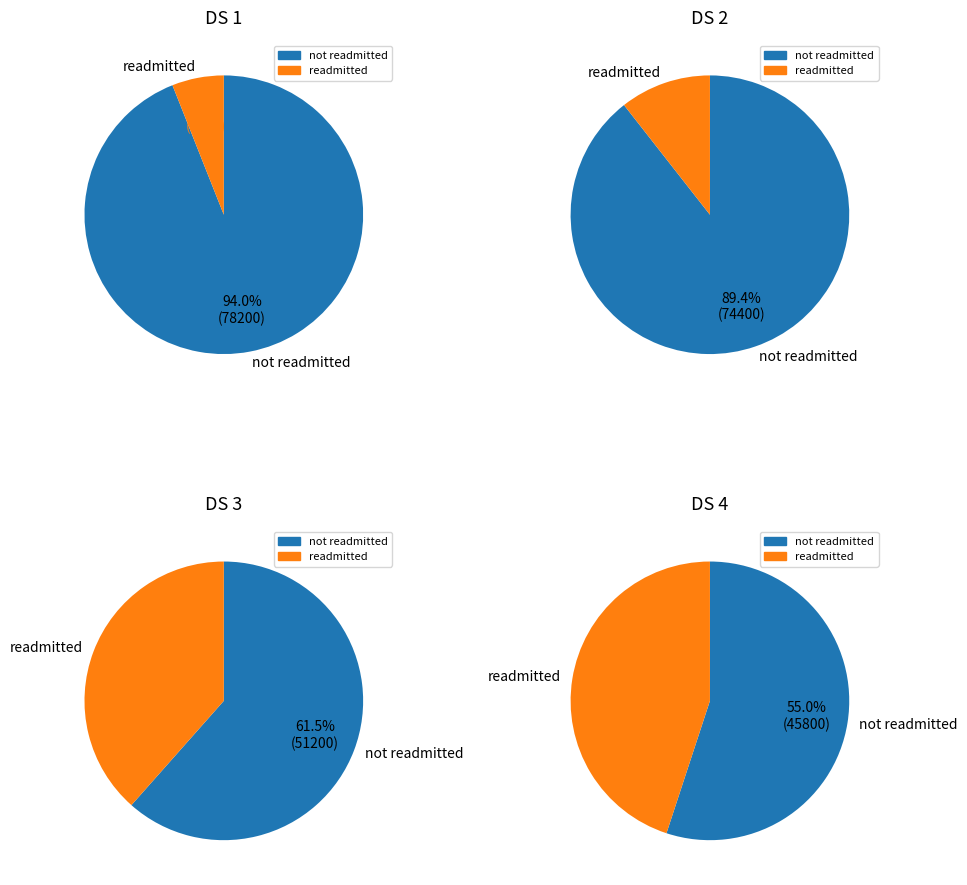

Approximately how many times larger is the value at DS 3 compared to DS 4?

0.9